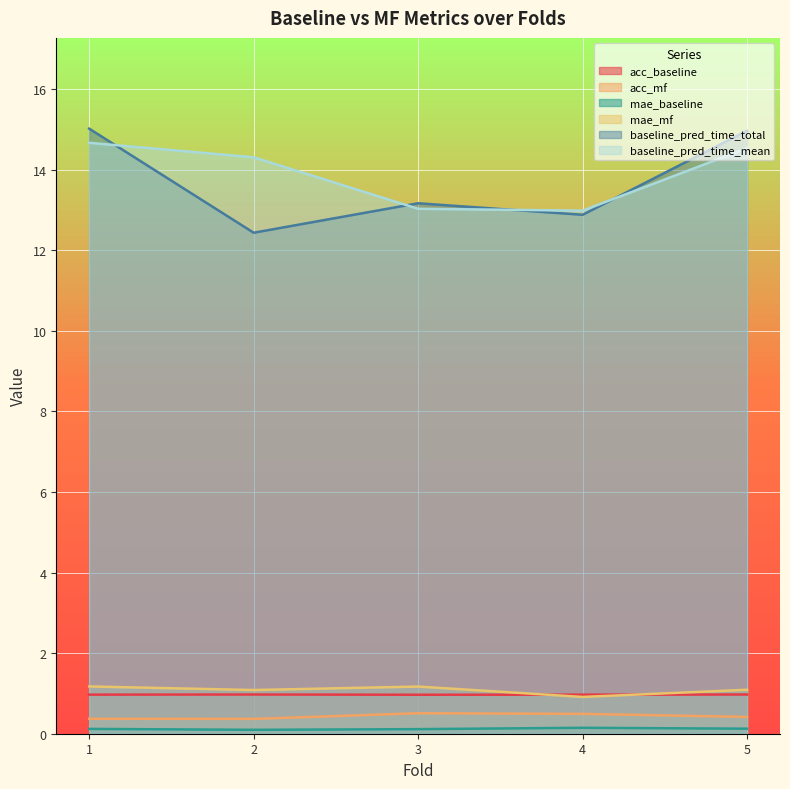

How many interior local peaks does the mae_baseline series have?

1